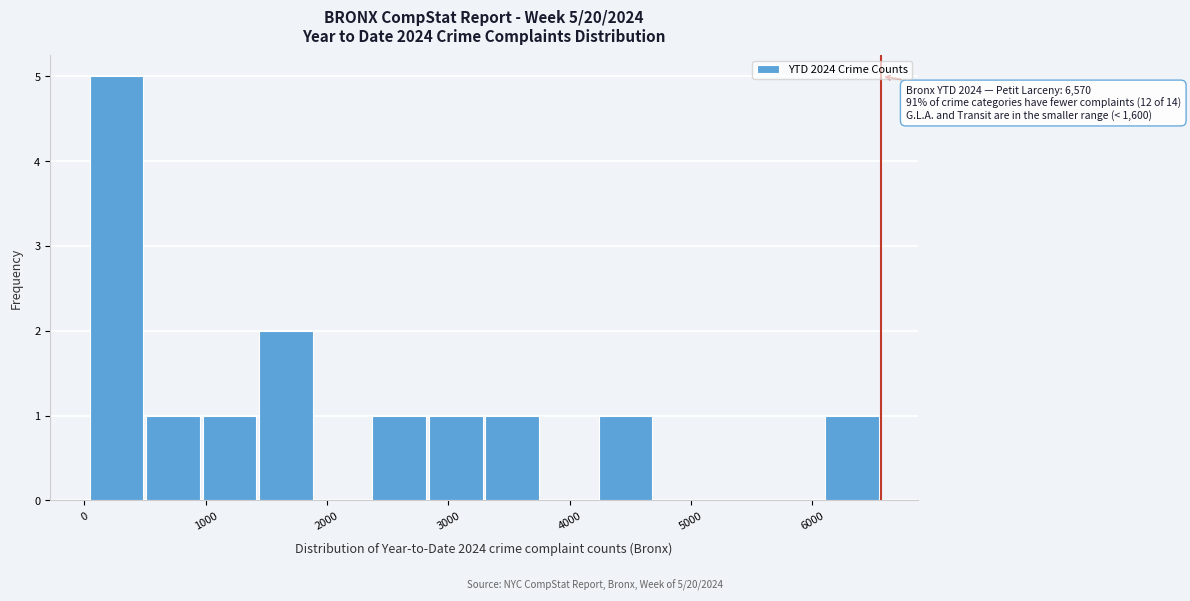

Over which range of the x-axis is the bar tallest?

0 to 500